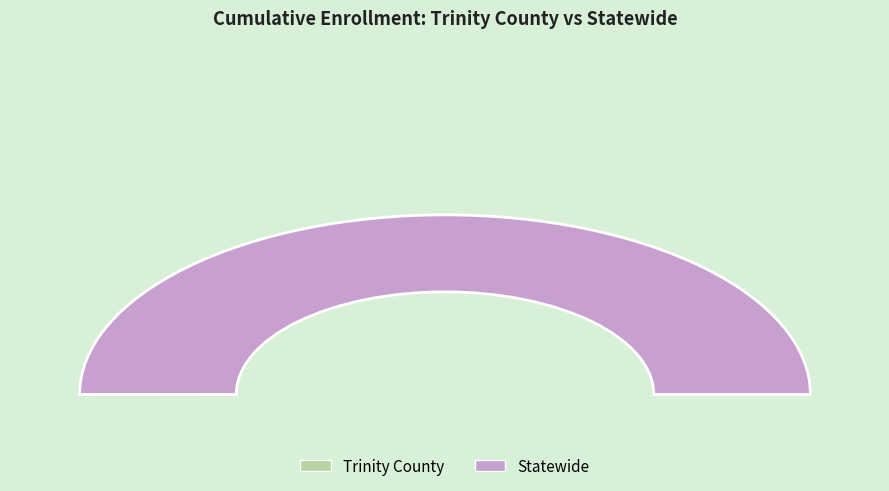

Is it true that Trinity County is 0% of the pie?

True